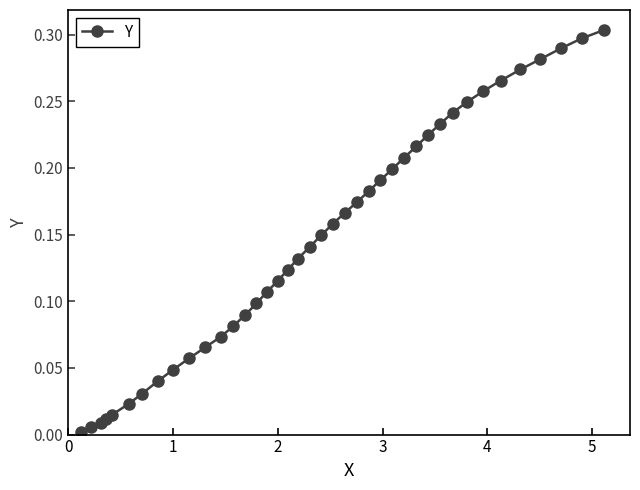

What is the sum of all values?

5.8